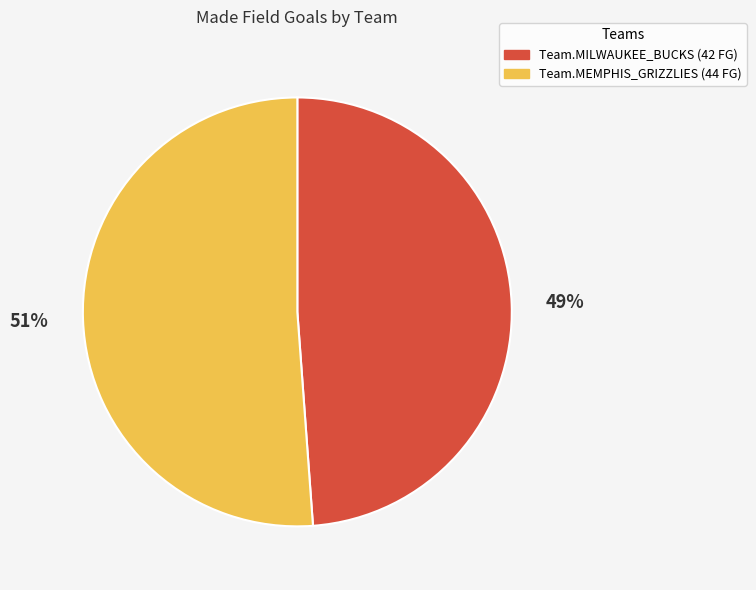

Which category has the biggest portion of the pie?

Team.MEMPHIS_GRIZZLIES